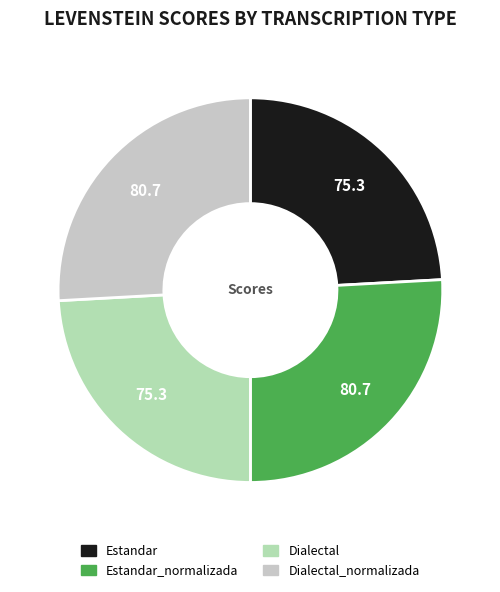

Is there any slice that represents more than half of the pie?

No